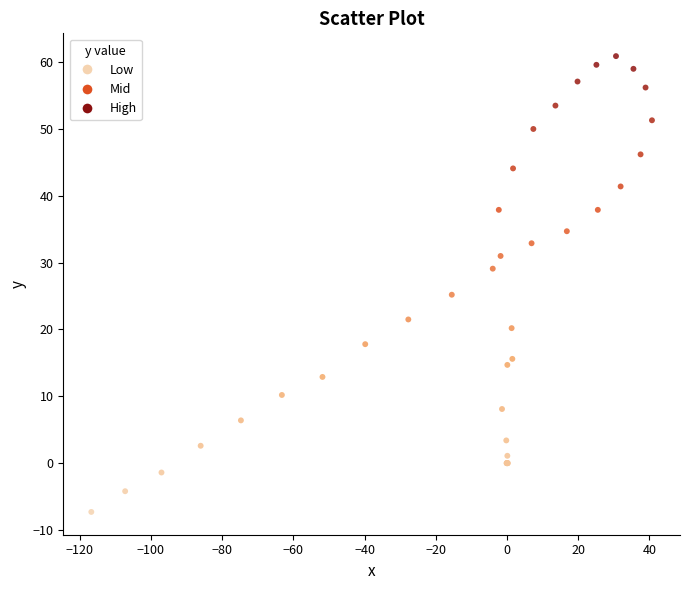

What Y value in the scatter plot is closest to 26?

25.2